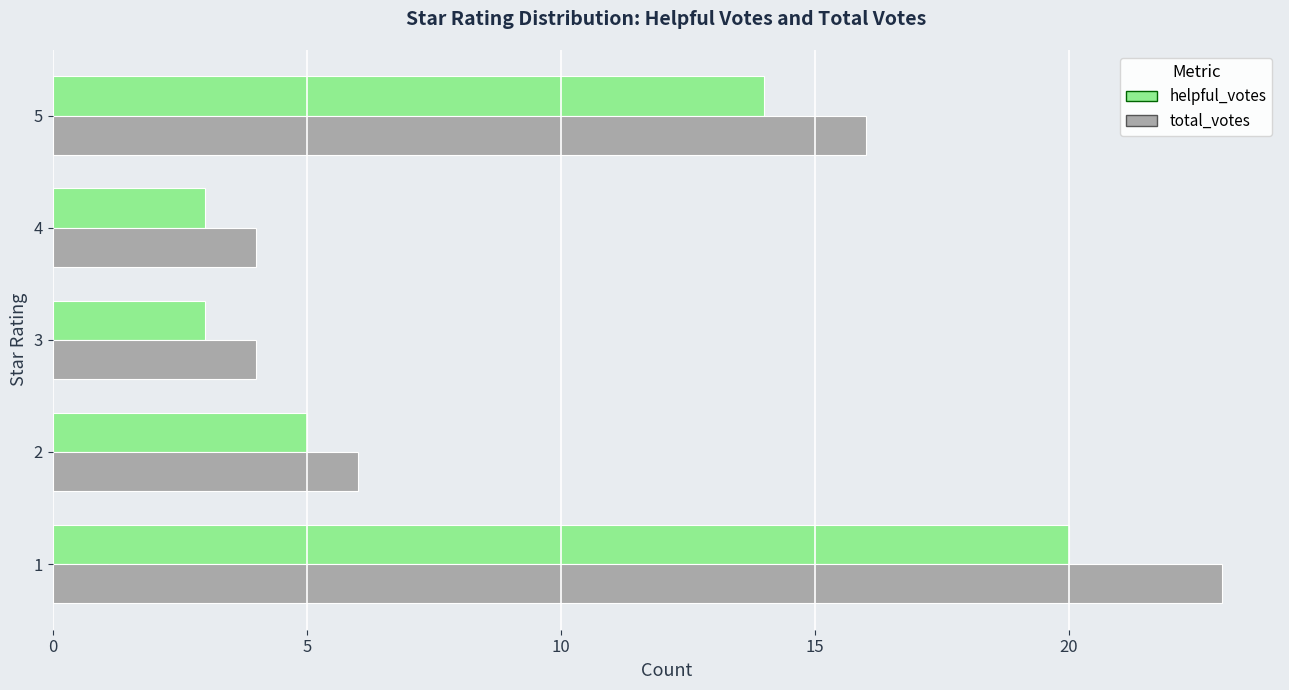

How many values in the total_votes series are below 6?

2